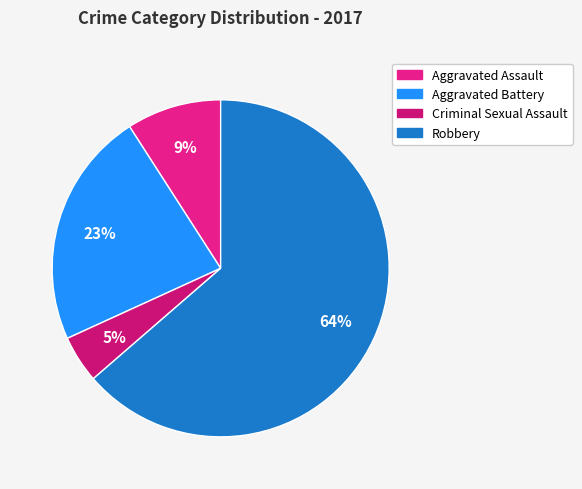

What is the largest slice in the pie chart?

Robbery